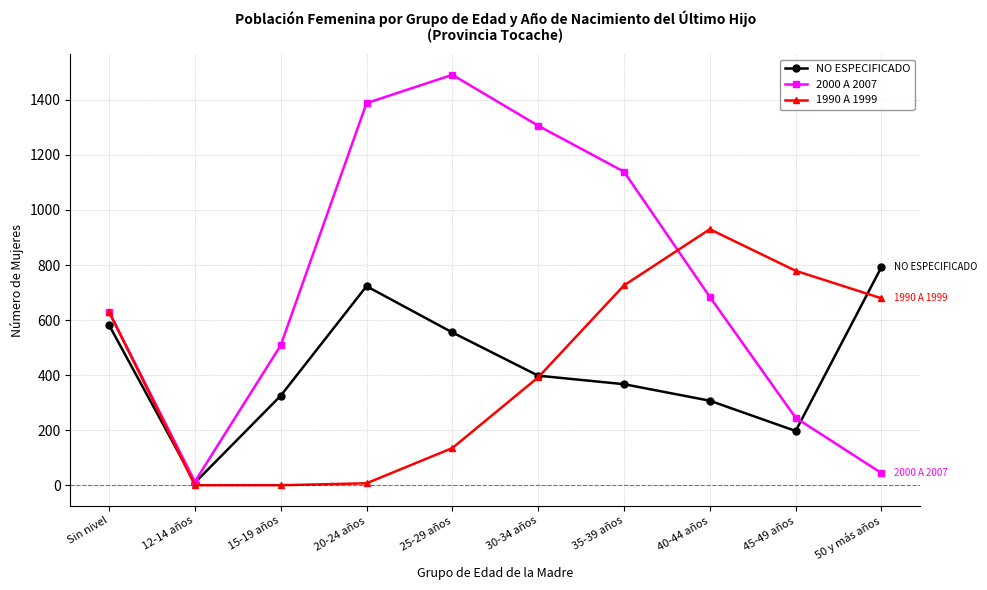

How many interior local peaks does the 2000 A 2007 series have?

1